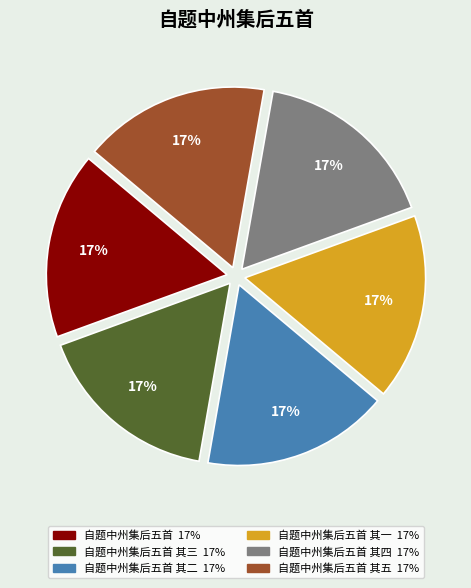

Does any single category account for the majority?

No